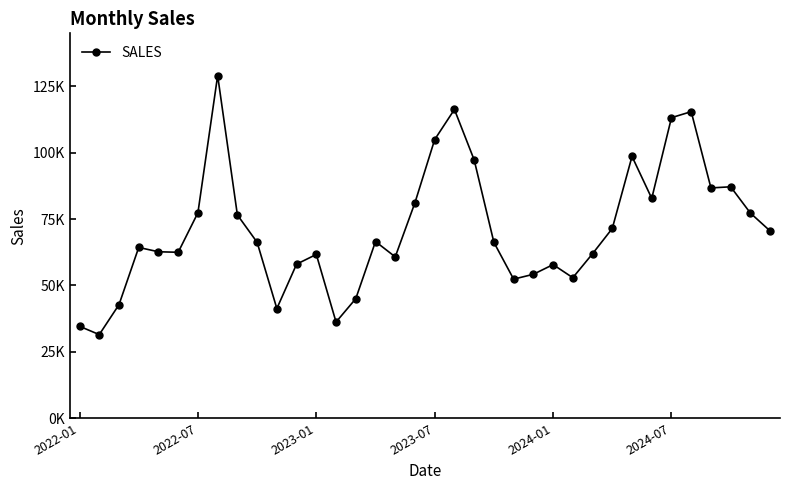

Is this an area chart (filled region under the line)?

No